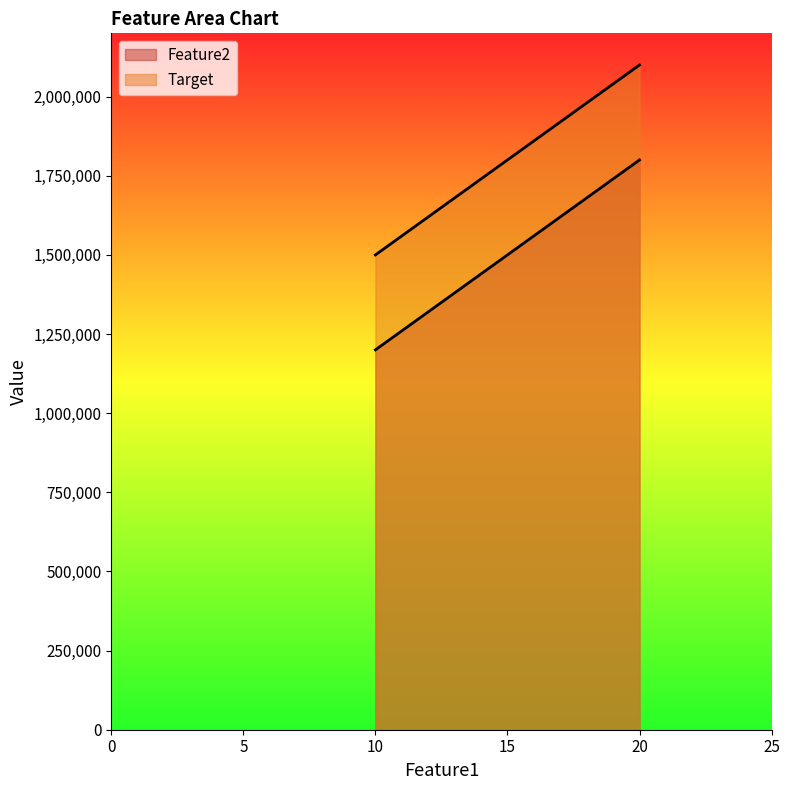

Rank the series by their maximum value, from highest to lowest.

Target, Feature2